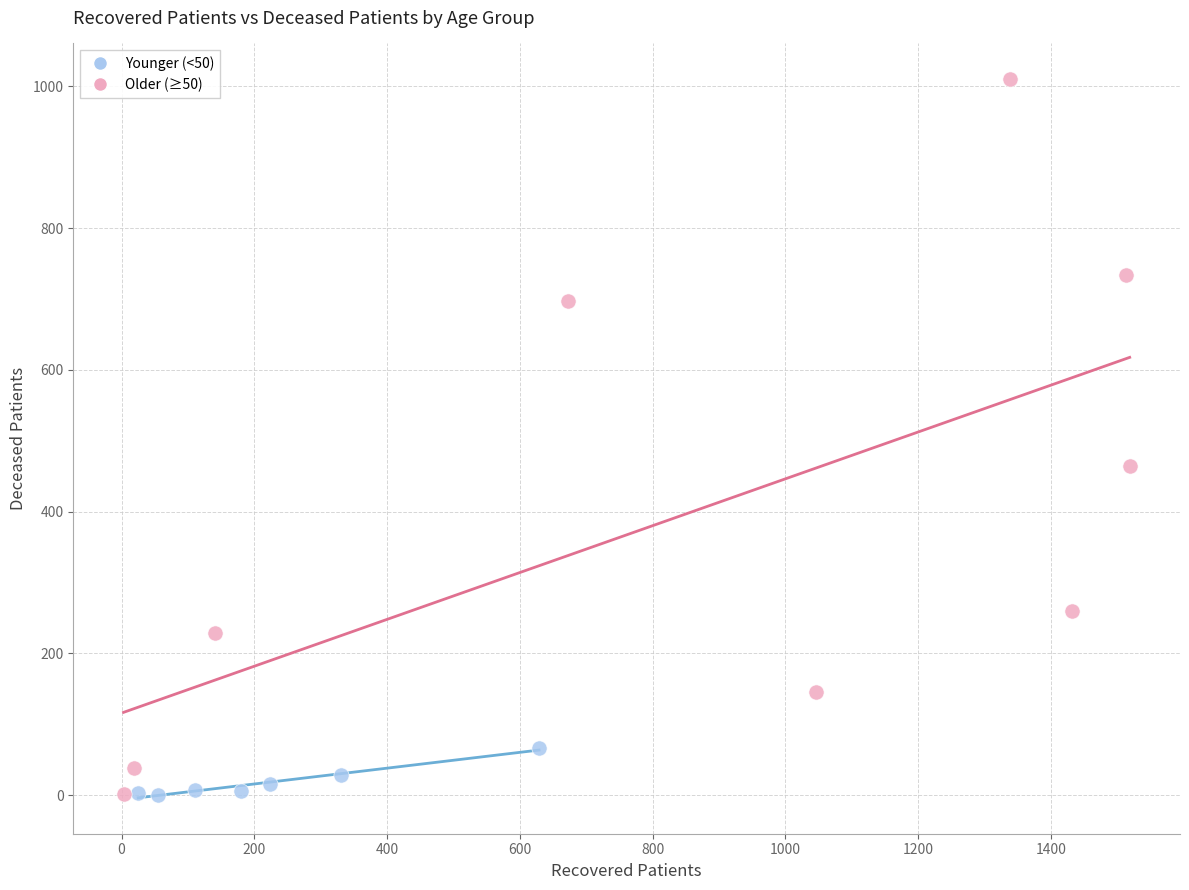

Which series reaches the maximum Y coordinate?

Older (≥50)